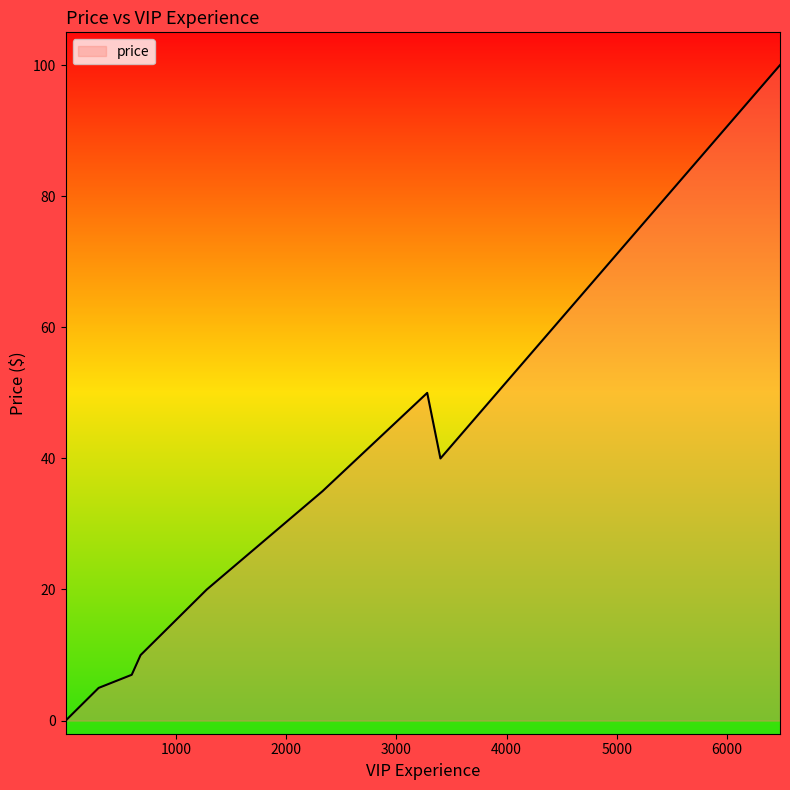

Reading left to right, transcribe all the data shown in this chart.

0.0	1.0	2.0	3.0	4.0	5.0	7.0	10.0	15.0	20.0	25.0	30.0	35.0	50.0	40.0	100.0